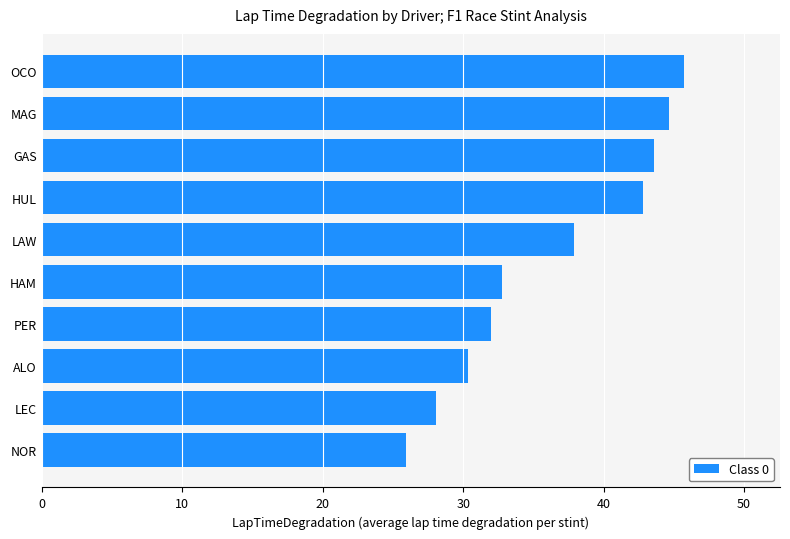

What is the difference between the maximum and second lowest values?

17.6